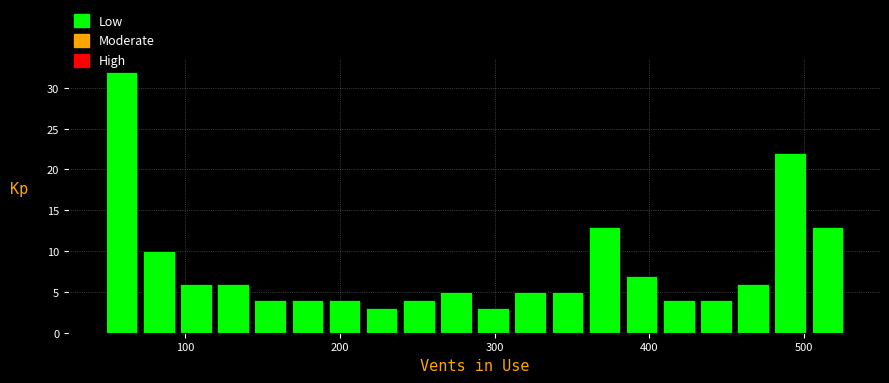

Around what value on the x-axis is the tallest bar? Give the approximate position of its centre, as read against the axis.

60